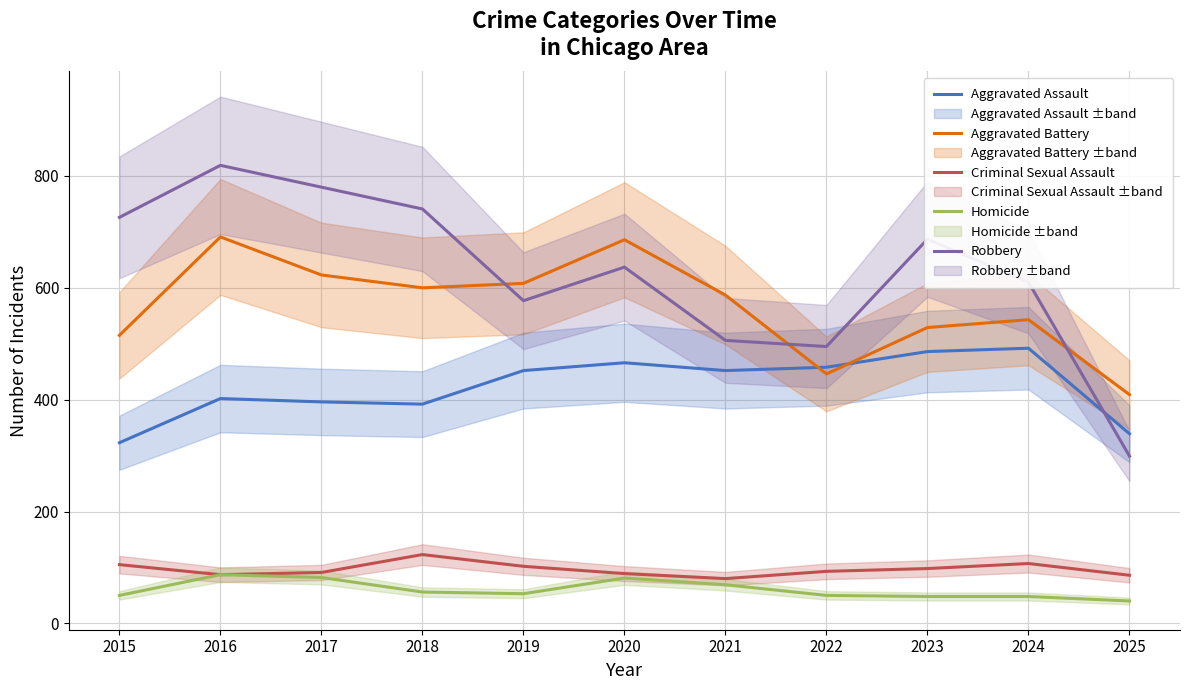

What is the greatest value displayed?

819